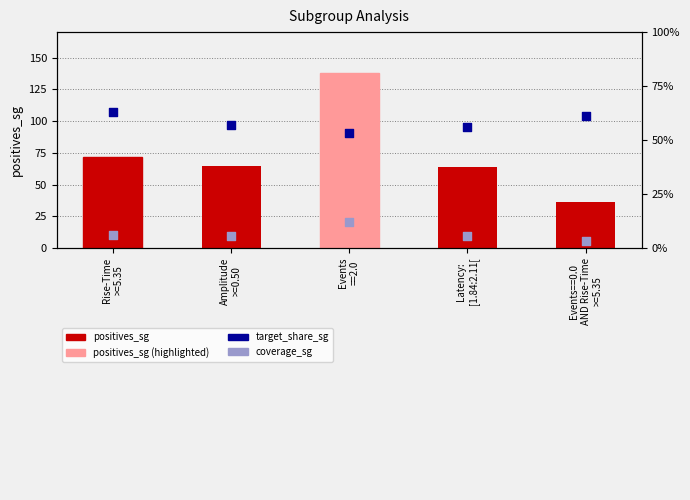

What is the total value across all series at Latency:
[1.84:2.11[?

64.6